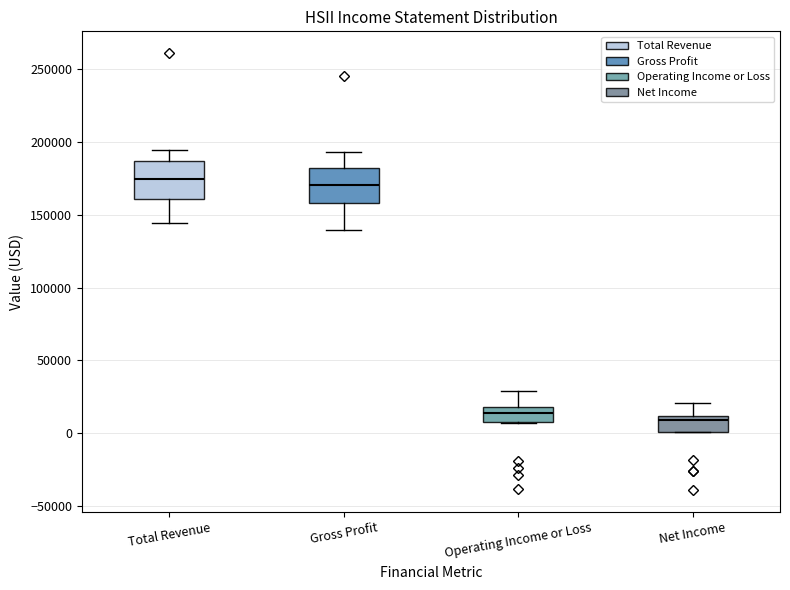

Reading left to right, transcribe this box plot: for each box, give where its median line is, the range the box spans, and where its two whiskers end, as read against the y-axis. The values are not printed on the chart, so give them approximately, as read against the axis.

Total Revenue: median 175000, box 160000 to 185000, whiskers 145000 to 195000
Gross Profit: median 170000, box 160000 to 180000, whiskers 140000 to 195000
Operating Income or Loss: median 15000, box 5000 to 20000, whiskers 5000 to 30000
Net Income: median 10000 (just below the box's upper edge), box 0 to 10000, whiskers 0 to 20000